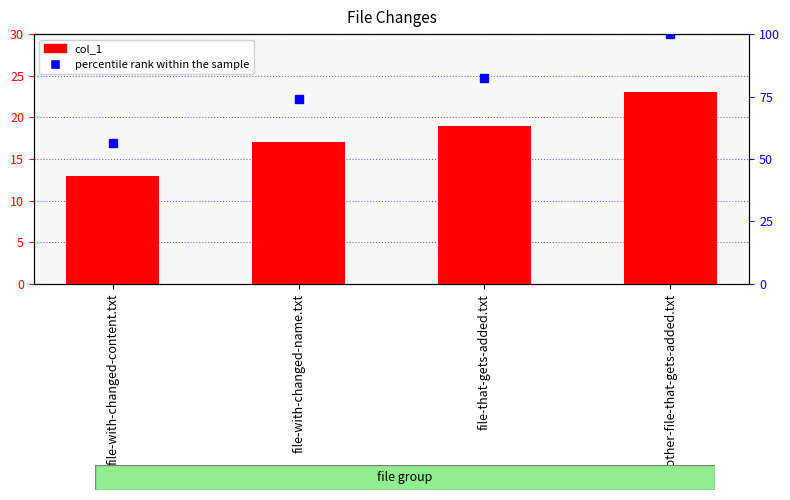

Which has a higher value, file-with-changed-content.txt or another-file-that-gets-added.txt?

another-file-that-gets-added.txt